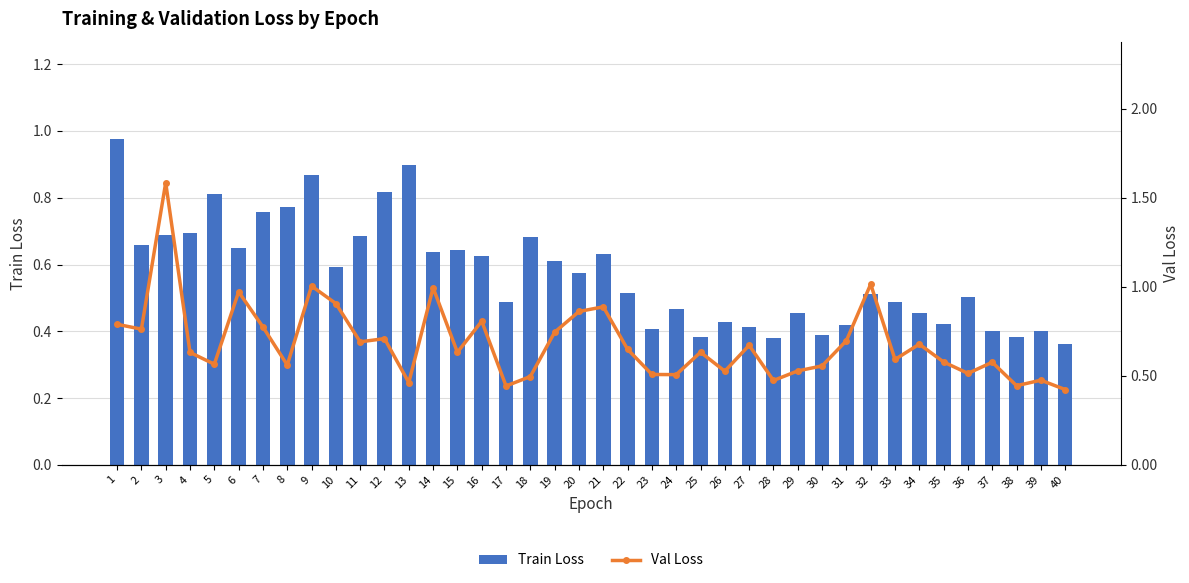

At how many categories does at least one series exceed 0?

40